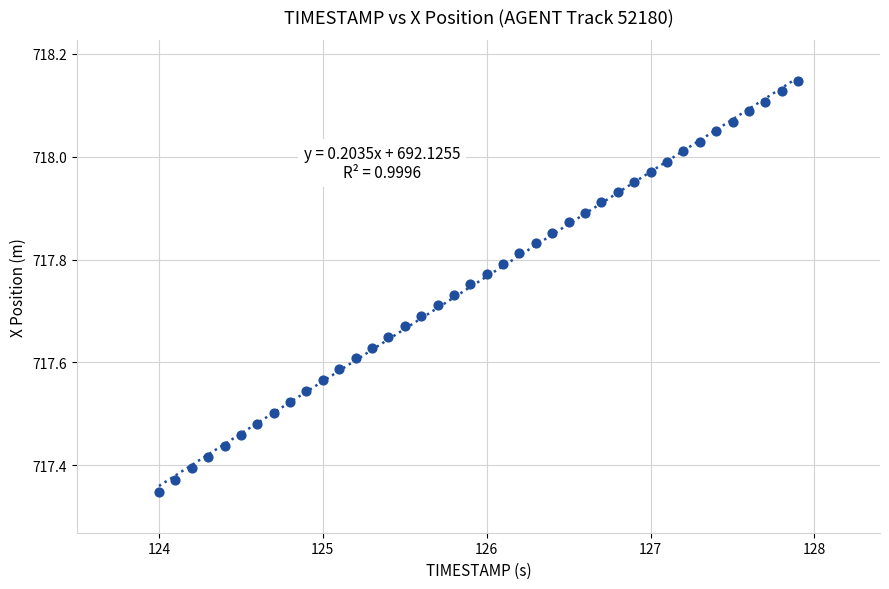

What is the range of X values (max minus min)?

3.9